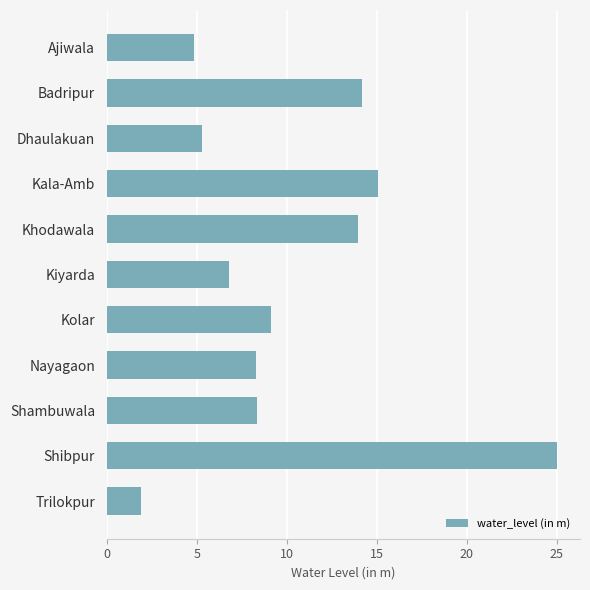

True or false: the data shows 6.8 at Kiyarda.

True